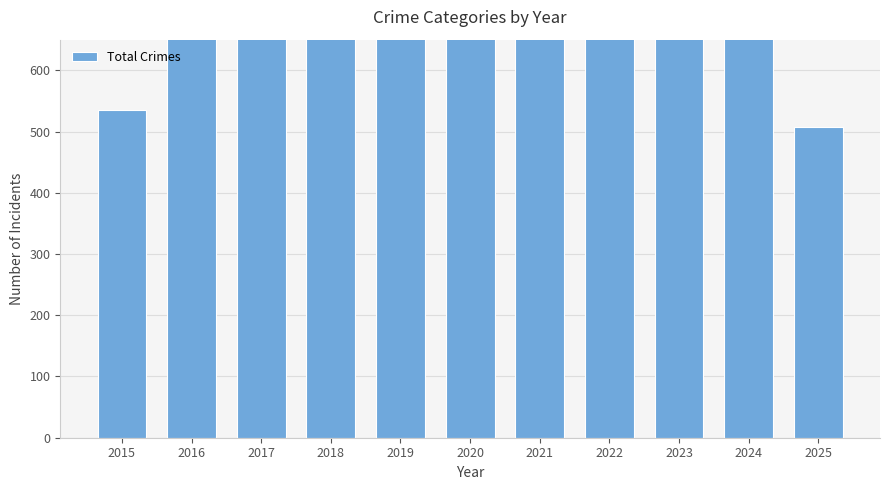

What is the difference between the maximum and minimum values?

449